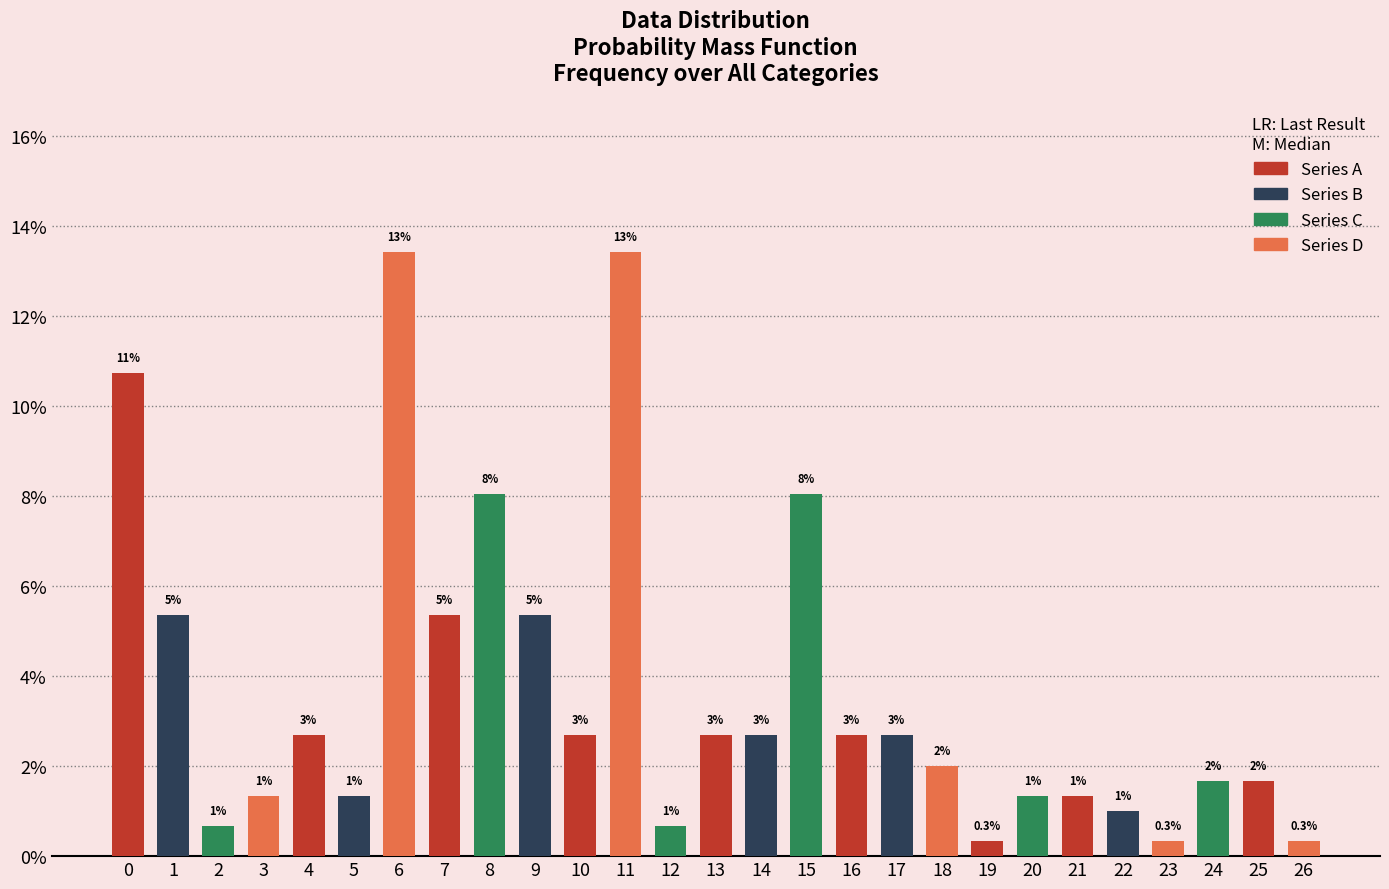

Reading left to right, extract all data points from this chart.

10.7	5.4	0.7	1.3	2.7	1.3	13.4	5.4	8.1	5.4	2.7	13.4	0.7	2.7	2.7	8.1	2.7	2.7	2.0	0.3	1.3	1.3	1.0	0.3	1.7	1.7	0.3